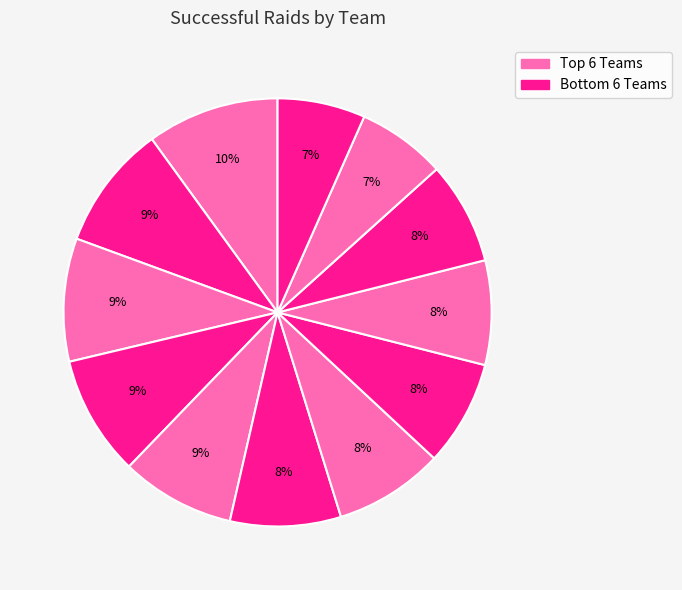

Does any single category account for the majority?

No